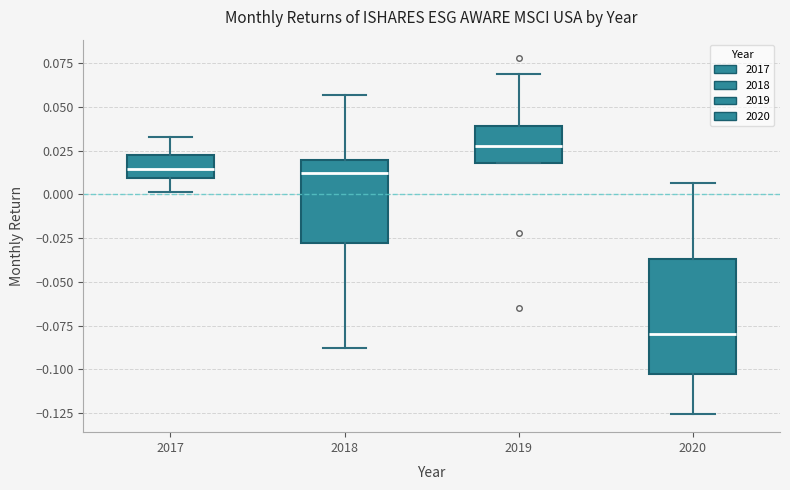

Reading left to right, read every box against the y-axis: the position of its median line, the range the box covers, and the ends of its whiskers. The values are not printed on the chart, so give them approximately, as read against the axis.

2017: median 0.015, box 0.010 to 0.025, whiskers 0.000 to 0.035
2018: median 0.010, box -0.030 to 0.020, whiskers -0.090 to 0.055
2019: median 0.030, box 0.020 to 0.040, whiskers 0.020 to 0.070
2020: median -0.080, box -0.105 to -0.035, whiskers -0.125 to 0.005